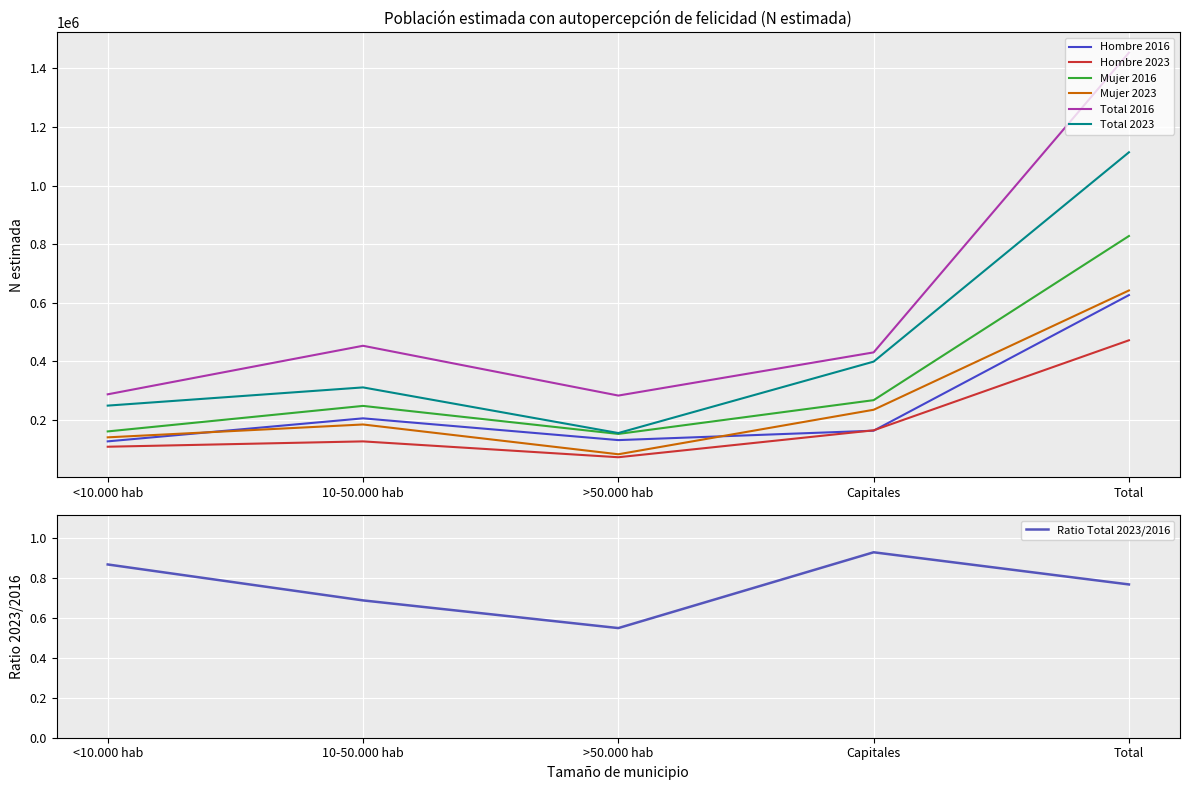

True or false: Mujer 2016 has a value of 1232097 at Total.

False